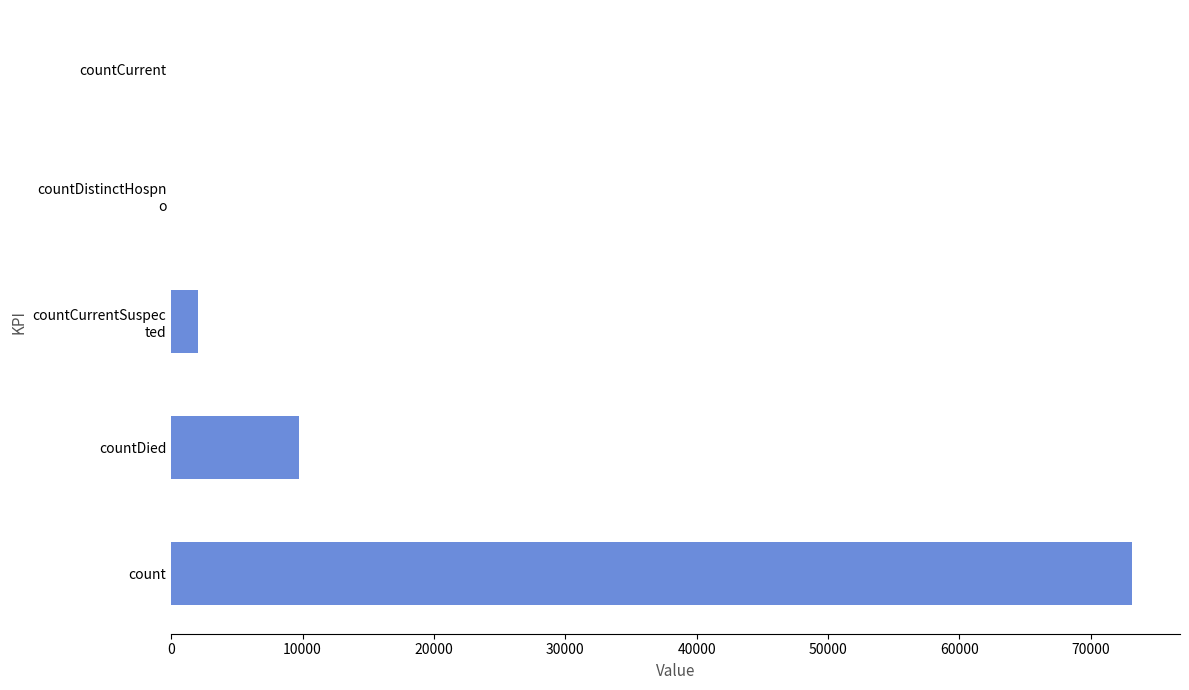

Which has a higher value, countDied or count?

count